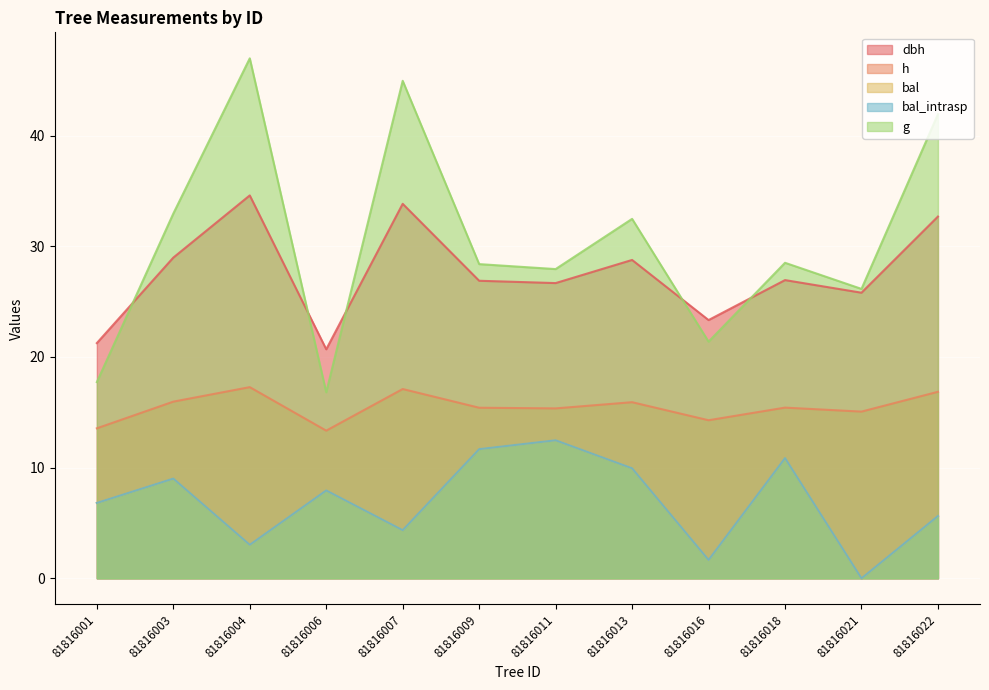

Where is the first local maximum for bal?

81816003